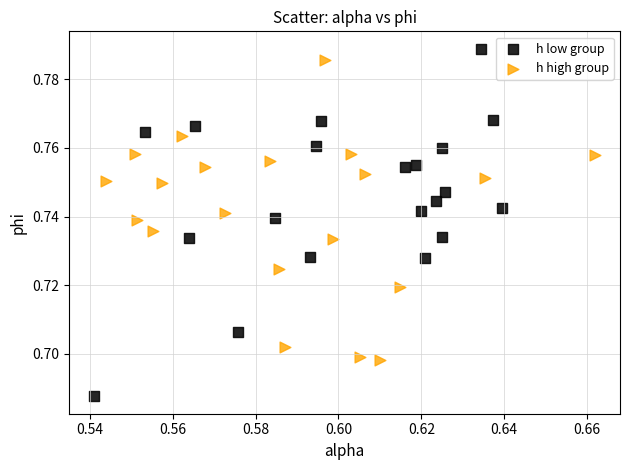

Which series contains the lowest Y value?

h low group